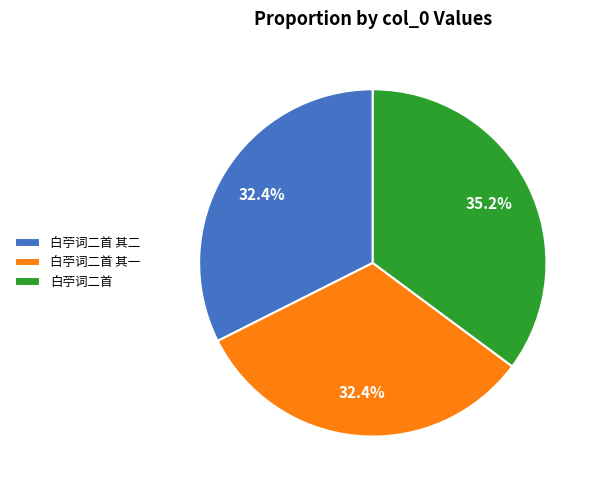

Is there a majority slice in this chart?

No